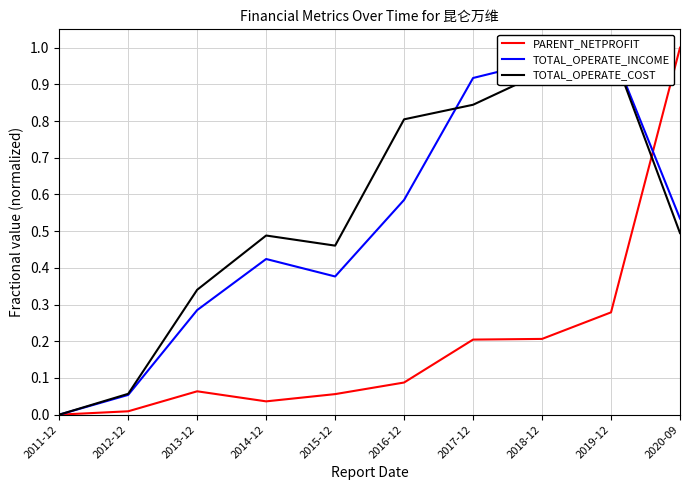

Reading left to right, list all the values displayed in this chart.

PARENT_NETPROFIT: 2011-12=0.0	2012-12=0.0	2013-12=0.1	2014-12=0.0	2015-12=0.1	2016-12=0.1	2017-12=0.2	2018-12=0.2	2019-12=0.3	2020-09=1.0
TOTAL_OPERATE_INCOME: 2011-12=0.0	2012-12=0.1	2013-12=0.3	2014-12=0.4	2015-12=0.4	2016-12=0.6	2017-12=0.9	2018-12=1.0	2019-12=1.0	2020-09=0.5
TOTAL_OPERATE_COST: 2011-12=0.0	2012-12=0.1	2013-12=0.3	2014-12=0.5	2015-12=0.5	2016-12=0.8	2017-12=0.8	2018-12=0.9	2019-12=1.0	2020-09=0.5